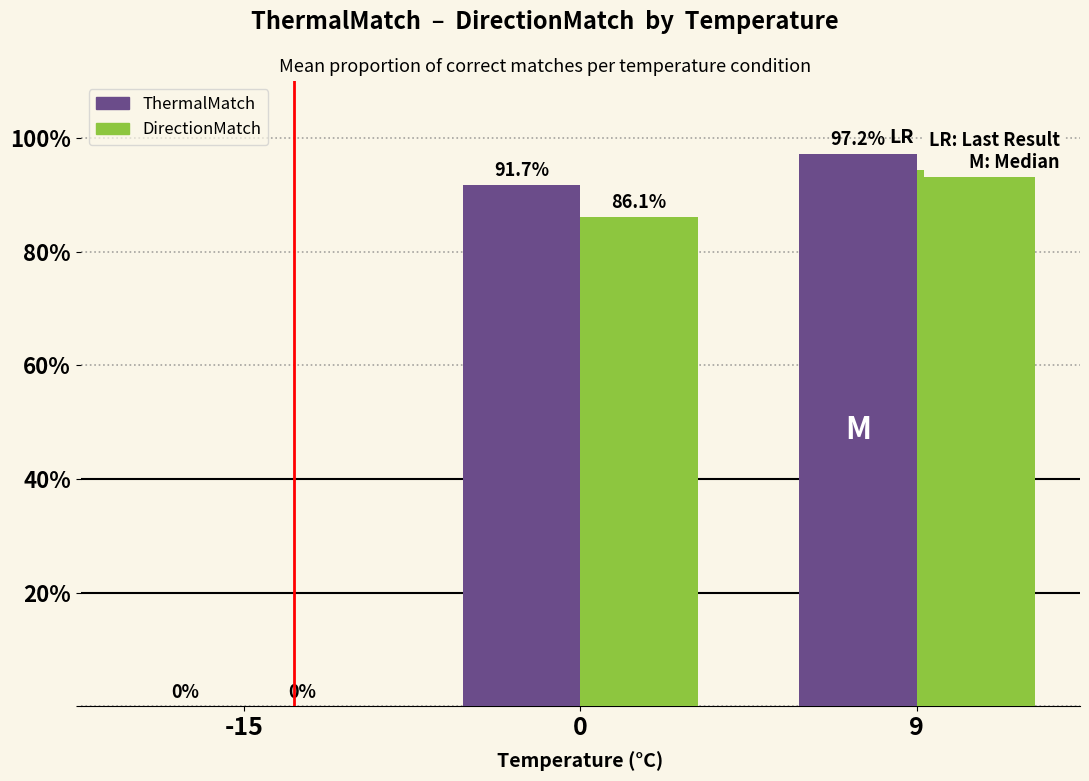

At which label does ThermalMatch reach its peak?

9